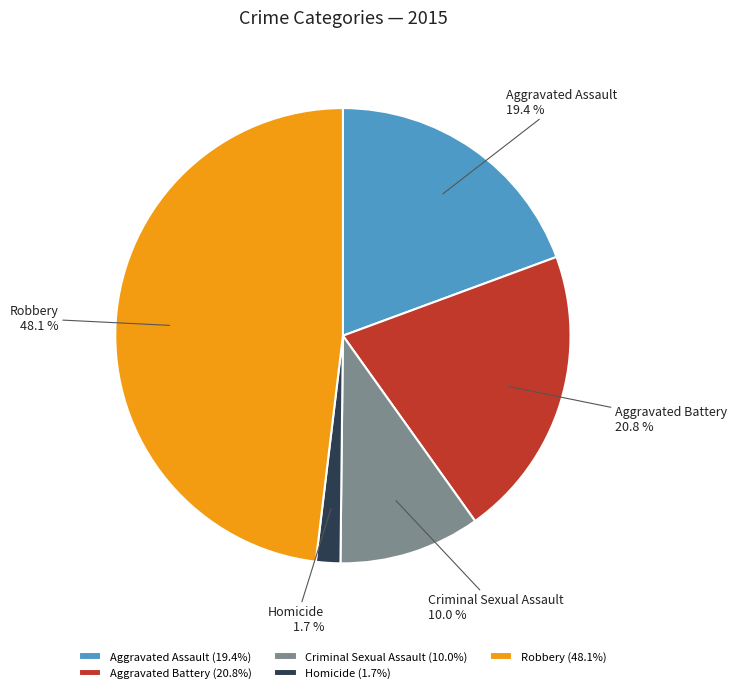

Approximately how many times larger is the value at Robbery compared to Aggravated Battery?

2.3